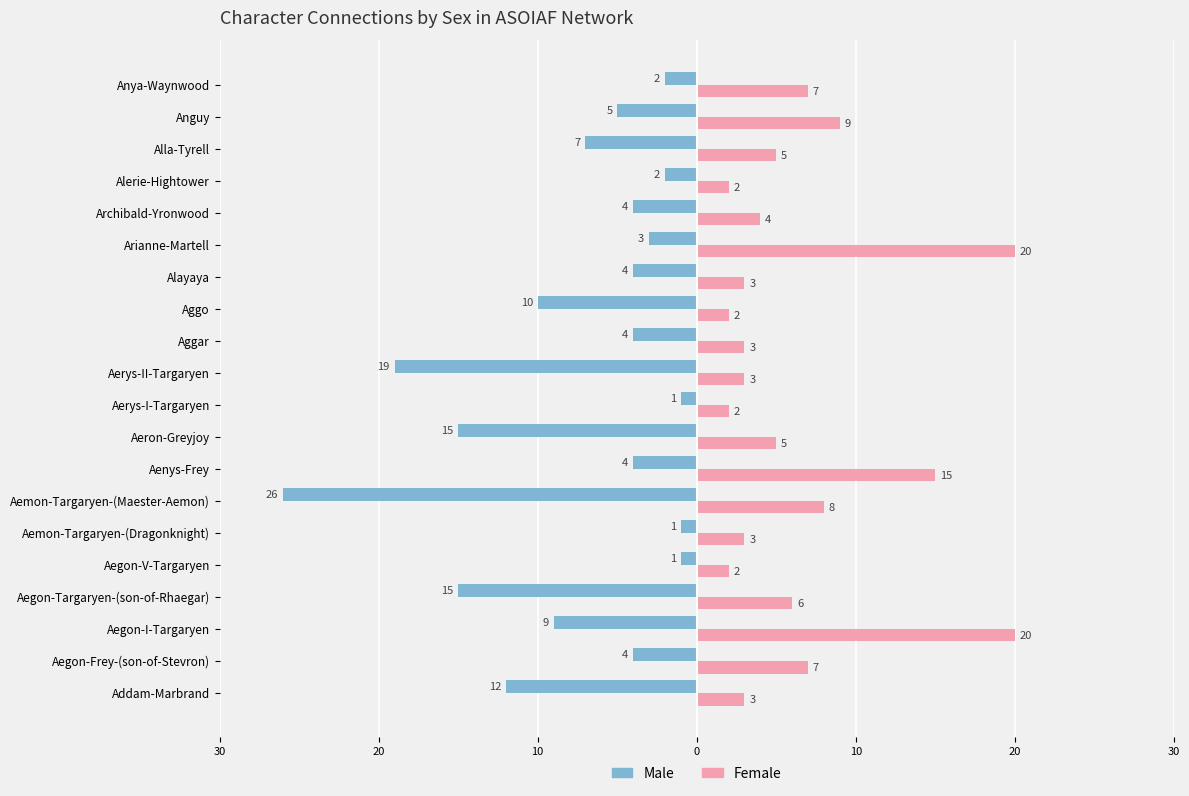

What is the average value of the Female series?

6